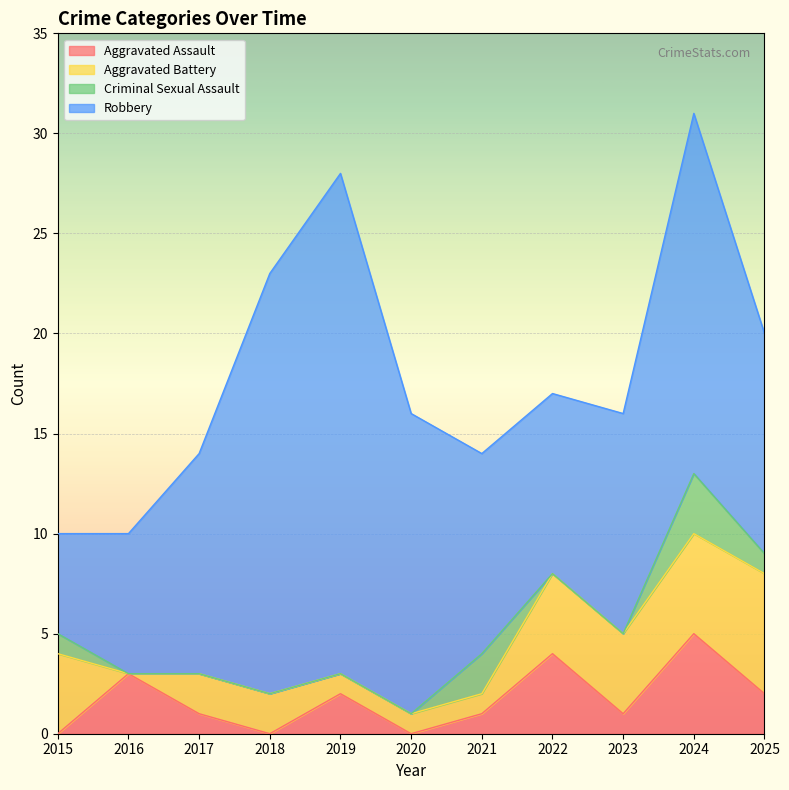

Between 2019 and 2024, which series saw the biggest shift?

Robbery